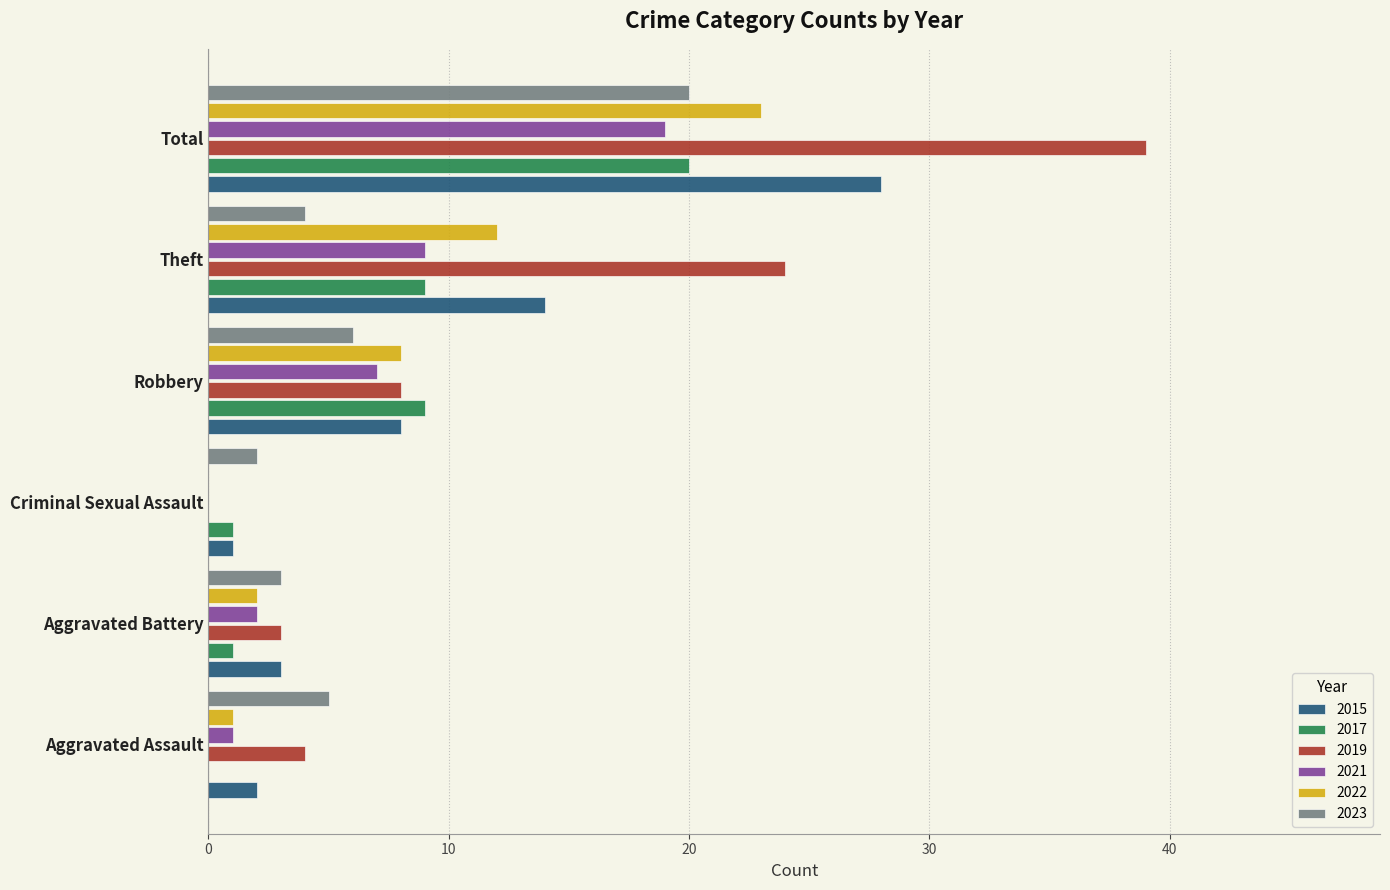

Between Aggravated Assault and Robbery, which series saw the biggest shift?

2017